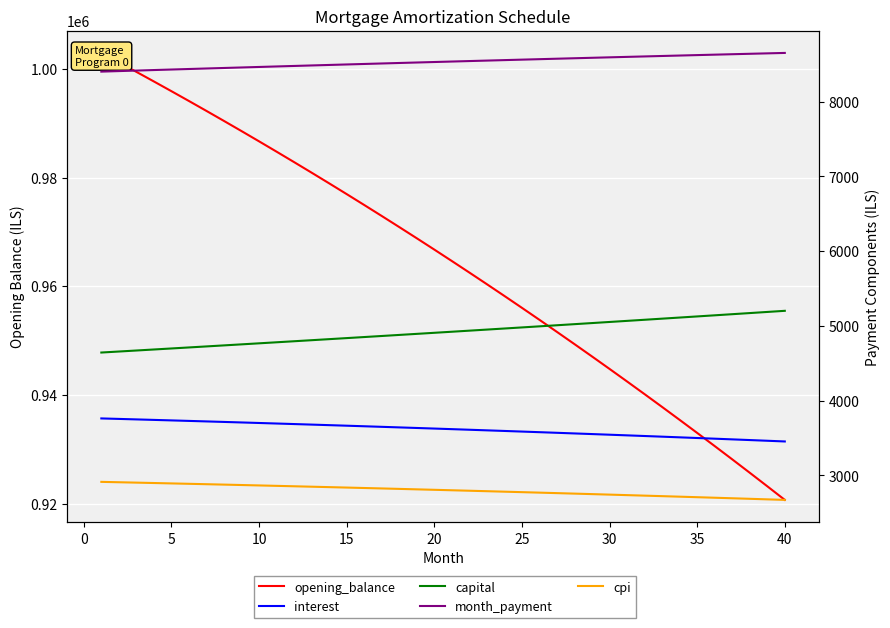

What is the maximum value for month_payment?

8654.2